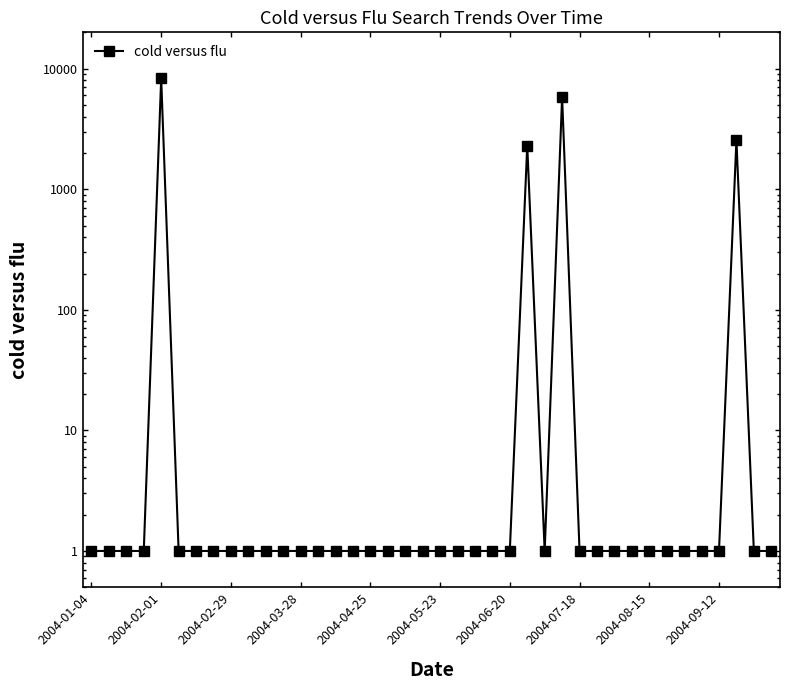

How many distinct data groups are displayed?

1